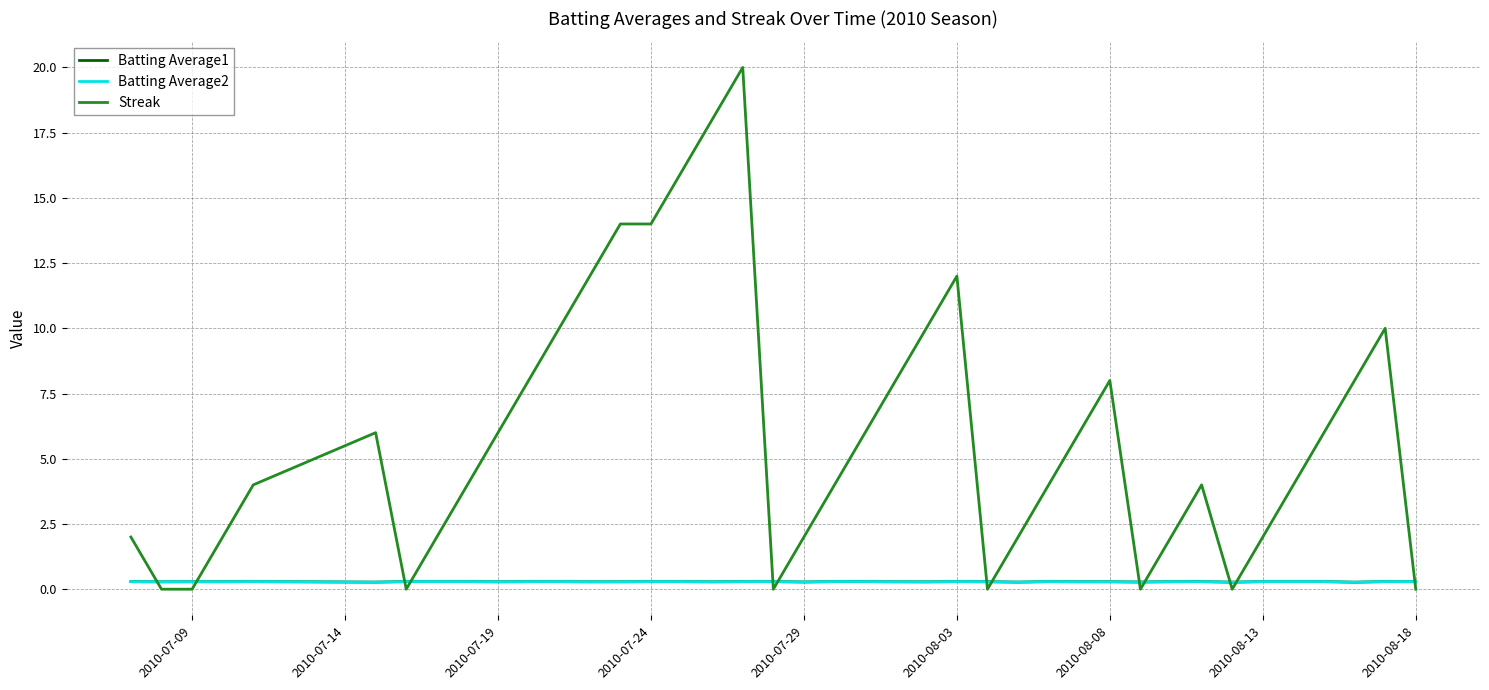

Which series ends up on top after the final intersection of Batting Average1 and Streak?

Batting Average1